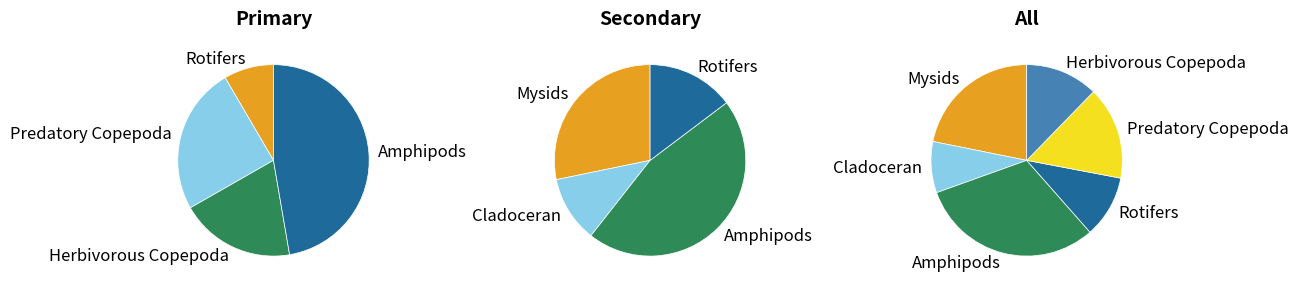

How many slices are in this pie chart?

6